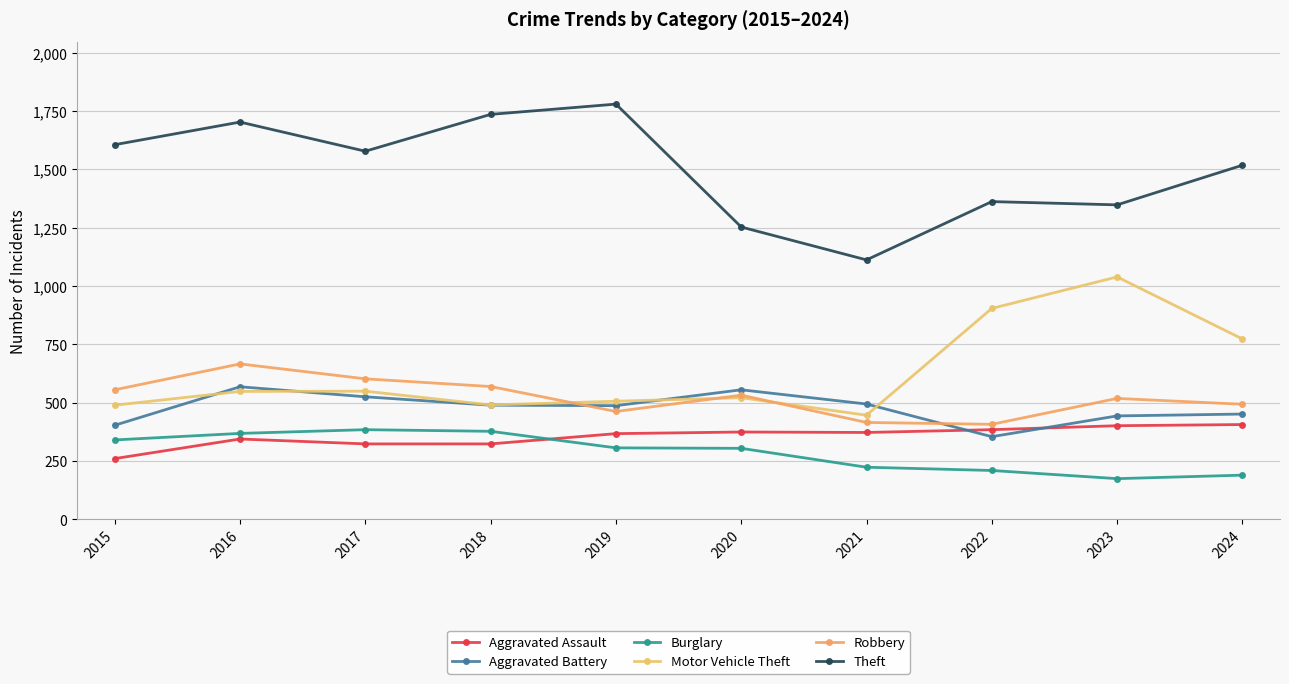

How many lines are shown in the chart?

6